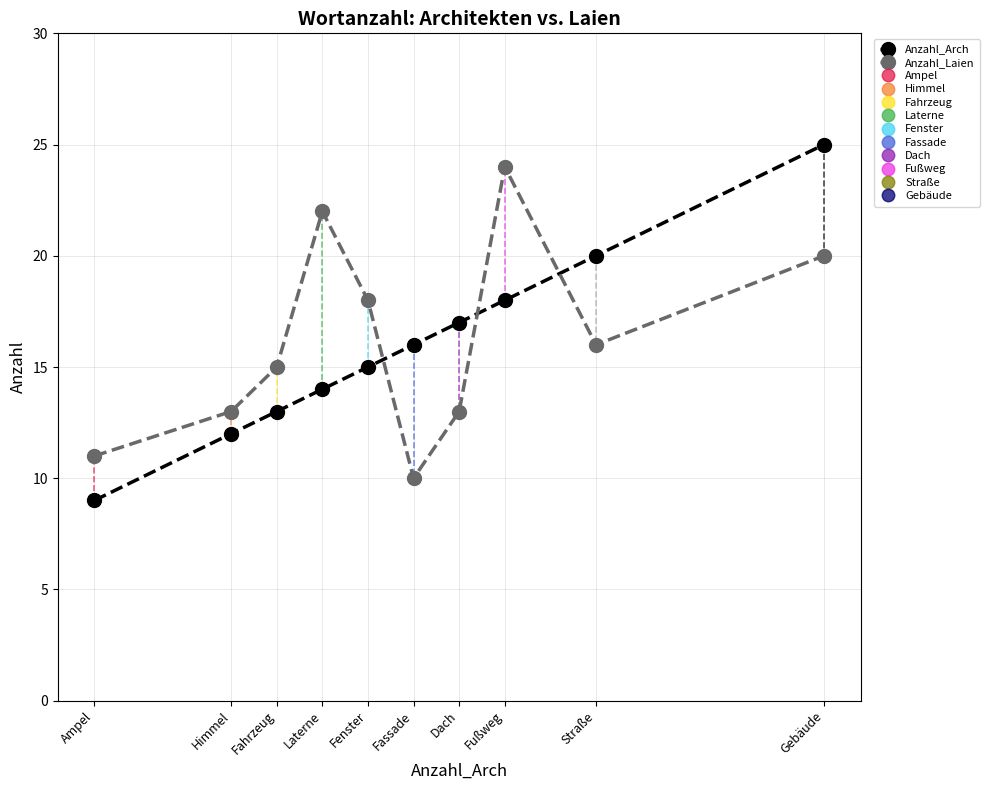

At which label does Anzahl_Laien first exceed 16?

Laterne